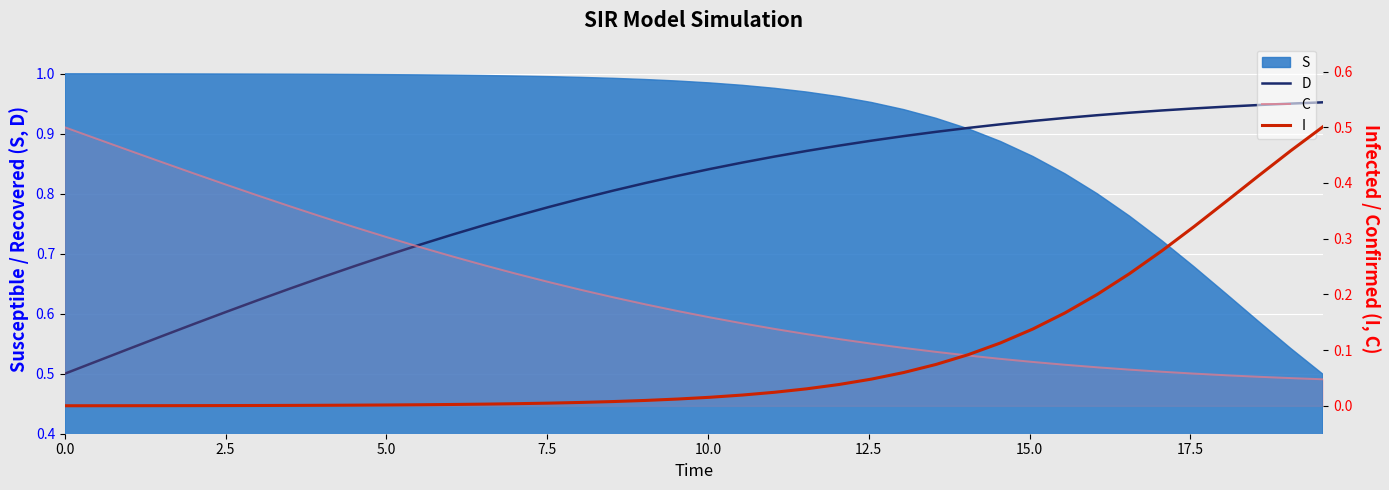

True or false: D has more than 1 points higher than both neighbors.

False